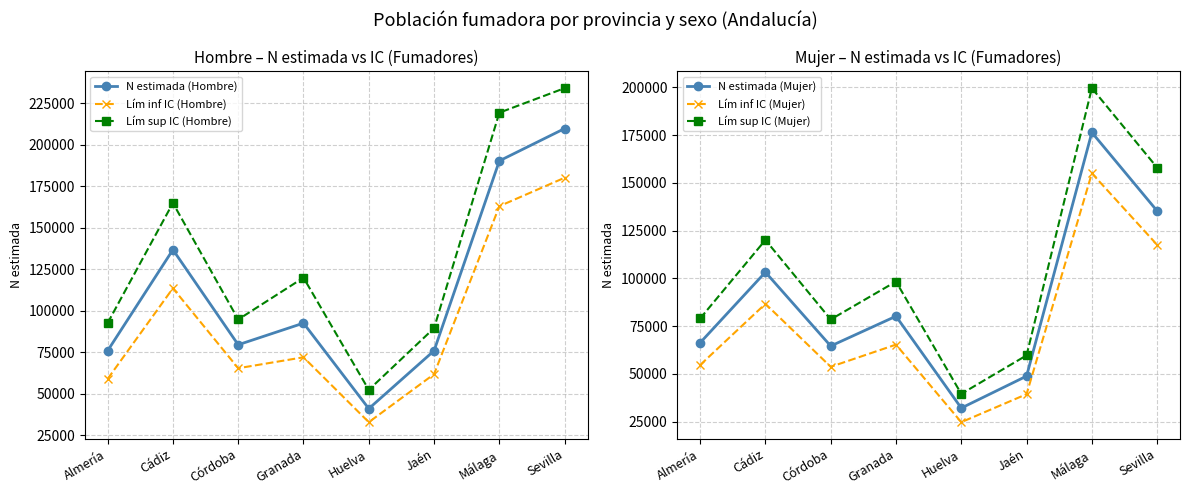

At which category does N estimada (Hombre) reach its first local peak?

Cádiz